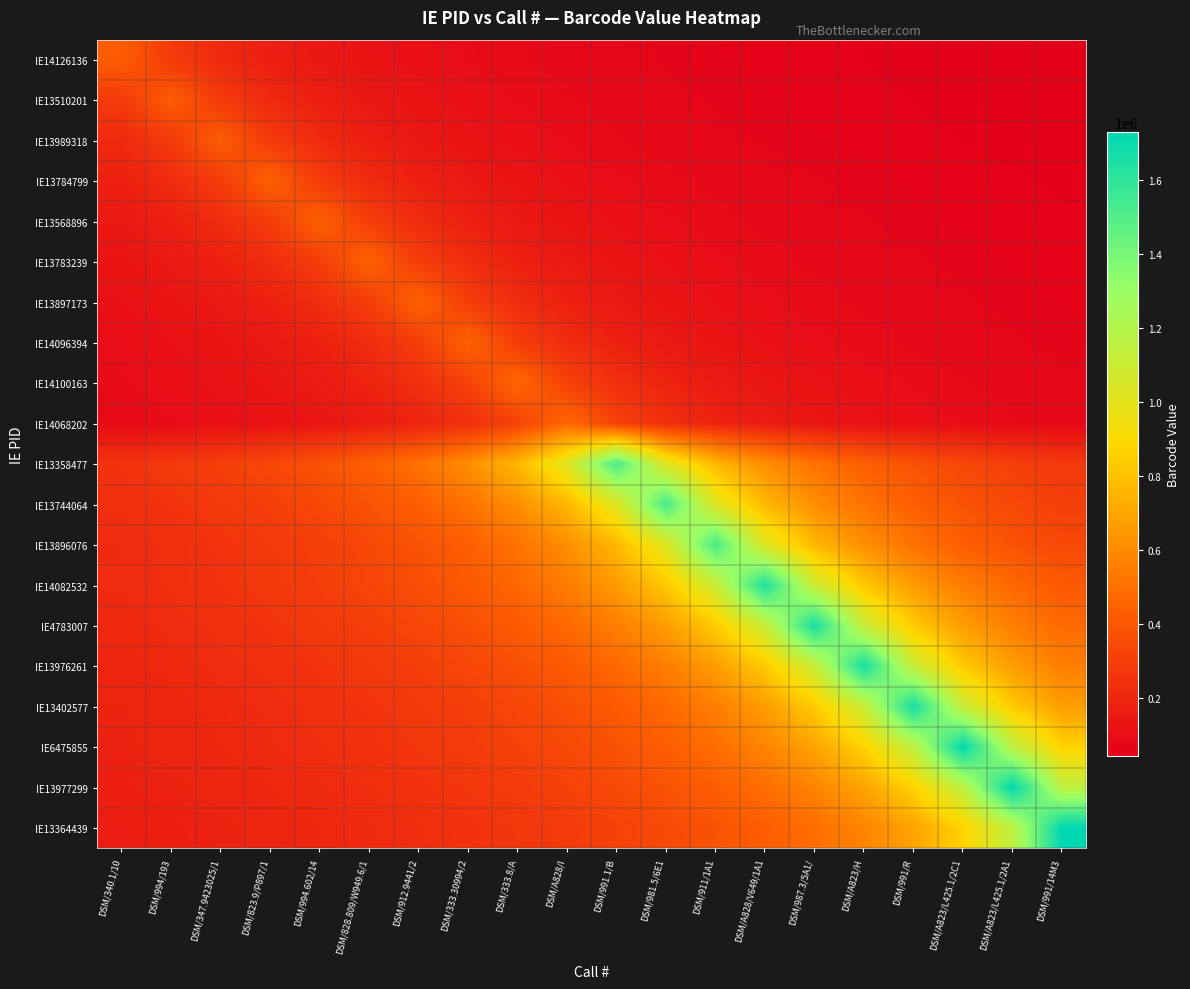

Reading right to left, extract all data points from this chart.

IE14126136: DSM/991/14M3=40654.0	DSM/A823/L425.1/2A1=42686.7	DSM/A823/L425.1/2C1=44933.4	DSM/991/R=47429.7	DSM/A823/H=50219.6	DSM/987.3/5A1/=53358.4	DSM/A828/V649/1A1=56915.6	DSM/911/1A1=60981.0	DSM/981.5/6E1=65671.8	DSM/991.1/B=71144.5	DSM/A828/I=77612.2	DSM/333.8/A=85373.4	DSM/333.30994/2=94859.3	DSM/912.9441/2=106716.8	DSM/828.809/W949.6/1=121962.0	DSM/994.602/14=142289.0	DSM/823.9/P897/1=170746.8	DSM/347.9423025/1=213433.5	DSM/994/193=284578.0	DSM/340.1/10=426867.0
IE13510201: DSM/991/14M3=42686.8	DSM/A823/L425.1/2A1=44933.5	DSM/A823/L425.1/2C1=47429.8	DSM/991/R=50219.8	DSM/A823/H=53358.5	DSM/987.3/5A1/=56915.7	DSM/A828/V649/1A1=60981.1	DSM/911/1A1=65672.0	DSM/981.5/6E1=71144.7	DSM/991.1/B=77612.4	DSM/A828/I=85373.6	DSM/333.8/A=94859.6	DSM/333.30994/2=106717.0	DSM/912.9441/2=121962.3	DSM/828.809/W949.6/1=142289.3	DSM/994.602/14=170747.2	DSM/823.9/P897/1=213434.0	DSM/347.9423025/1=284578.7	DSM/994/193=426868.0	DSM/340.1/10=284578.7
IE13989318: DSM/991/14M3=44934.1	DSM/A823/L425.1/2A1=47430.4	DSM/A823/L425.1/2C1=50220.5	DSM/991/R=53359.2	DSM/A823/H=56916.5	DSM/987.3/5A1/=60982.0	DSM/A828/V649/1A1=65672.9	DSM/911/1A1=71145.7	DSM/981.5/6E1=77613.5	DSM/991.1/B=85374.8	DSM/A828/I=94860.9	DSM/333.8/A=106718.5	DSM/333.30994/2=121964.0	DSM/912.9441/2=142291.3	DSM/828.809/W949.6/1=170749.6	DSM/994.602/14=213437.0	DSM/823.9/P897/1=284582.7	DSM/347.9423025/1=426874.0	DSM/994/193=284582.7	DSM/340.1/10=213437.0
IE13784799: DSM/991/14M3=49009.8	DSM/A823/L425.1/2A1=51892.7	DSM/A823/L425.1/2C1=55136.0	DSM/991/R=58811.7	DSM/A823/H=63012.6	DSM/987.3/5A1/=67859.7	DSM/A828/V649/1A1=73514.7	DSM/911/1A1=80197.8	DSM/981.5/6E1=88217.6	DSM/991.1/B=98019.6	DSM/A828/I=110272.0	DSM/333.8/A=126025.1	DSM/333.30994/2=147029.3	DSM/912.9441/2=176435.2	DSM/828.809/W949.6/1=220544.0	DSM/994.602/14=294058.7	DSM/823.9/P897/1=441088.0	DSM/347.9423025/1=294058.7	DSM/994/193=220544.0	DSM/340.1/10=176435.2
IE13568896: DSM/991/14M3=51892.8	DSM/A823/L425.1/2A1=55136.1	DSM/A823/L425.1/2C1=58811.9	DSM/991/R=63012.7	DSM/A823/H=67859.8	DSM/987.3/5A1/=73514.8	DSM/A828/V649/1A1=80198.0	DSM/911/1A1=88217.8	DSM/981.5/6E1=98019.8	DSM/991.1/B=110272.2	DSM/A828/I=126025.4	DSM/333.8/A=147029.7	DSM/333.30994/2=176435.6	DSM/912.9441/2=220544.5	DSM/828.809/W949.6/1=294059.3	DSM/994.602/14=441089.0	DSM/823.9/P897/1=294059.3	DSM/347.9423025/1=220544.5	DSM/994/193=176435.6	DSM/340.1/10=147029.7
IE13783239: DSM/991/14M3=55939.5	DSM/A823/L425.1/2A1=59668.8	DSM/A823/L425.1/2C1=63930.9	DSM/991/R=68848.6	DSM/A823/H=74586.0	DSM/987.3/5A1/=81366.5	DSM/A828/V649/1A1=89503.2	DSM/911/1A1=99448.0	DSM/981.5/6E1=111879.0	DSM/991.1/B=127861.7	DSM/A828/I=149172.0	DSM/333.8/A=179006.4	DSM/333.30994/2=223758.0	DSM/912.9441/2=298344.0	DSM/828.809/W949.6/1=447516.0	DSM/994.602/14=298344.0	DSM/823.9/P897/1=223758.0	DSM/347.9423025/1=179006.4	DSM/994/193=149172.0	DSM/340.1/10=127861.7
IE13897173: DSM/991/14M3=59669.1	DSM/A823/L425.1/2A1=63931.1	DSM/A823/L425.1/2C1=68848.9	DSM/991/R=74586.3	DSM/A823/H=81366.9	DSM/987.3/5A1/=89503.6	DSM/A828/V649/1A1=99448.4	DSM/911/1A1=111879.5	DSM/981.5/6E1=127862.3	DSM/991.1/B=149172.7	DSM/A828/I=179007.2	DSM/333.8/A=223759.0	DSM/333.30994/2=298345.3	DSM/912.9441/2=447518.0	DSM/828.809/W949.6/1=298345.3	DSM/994.602/14=223759.0	DSM/823.9/P897/1=179007.2	DSM/347.9423025/1=149172.7	DSM/994/193=127862.3	DSM/340.1/10=111879.5
IE14096394: DSM/991/14M3=63931.3	DSM/A823/L425.1/2A1=68849.1	DSM/A823/L425.1/2C1=74586.5	DSM/991/R=81367.1	DSM/A823/H=89503.8	DSM/987.3/5A1/=99448.7	DSM/A828/V649/1A1=111879.8	DSM/911/1A1=127862.6	DSM/981.5/6E1=149173.0	DSM/991.1/B=179007.6	DSM/A828/I=223759.5	DSM/333.8/A=298346.0	DSM/333.30994/2=447519.0	DSM/912.9441/2=298346.0	DSM/828.809/W949.6/1=223759.5	DSM/994.602/14=179007.6	DSM/823.9/P897/1=149173.0	DSM/347.9423025/1=127862.6	DSM/994/193=111879.8	DSM/340.1/10=99448.7
IE14100163: DSM/991/14M3=72553.4	DSM/A823/L425.1/2A1=78599.5	DSM/A823/L425.1/2C1=85744.9	DSM/991/R=94319.4	DSM/A823/H=104799.3	DSM/987.3/5A1/=117899.2	DSM/A828/V649/1A1=134742.0	DSM/911/1A1=157199.0	DSM/981.5/6E1=188638.8	DSM/991.1/B=235798.5	DSM/A828/I=314398.0	DSM/333.8/A=471597.0	DSM/333.30994/2=314398.0	DSM/912.9441/2=235798.5	DSM/828.809/W949.6/1=188638.8	DSM/994.602/14=157199.0	DSM/823.9/P897/1=134742.0	DSM/347.9423025/1=117899.2	DSM/994/193=104799.3	DSM/340.1/10=94319.4
IE14068202: DSM/991/14M3=78600.0	DSM/A823/L425.1/2A1=85745.5	DSM/A823/L425.1/2C1=94320.0	DSM/991/R=104800.0	DSM/A823/H=117900.0	DSM/987.3/5A1/=134742.9	DSM/A828/V649/1A1=157200.0	DSM/911/1A1=188640.0	DSM/981.5/6E1=235800.0	DSM/991.1/B=314400.0	DSM/A828/I=471600.0	DSM/333.8/A=314400.0	DSM/333.30994/2=235800.0	DSM/912.9441/2=188640.0	DSM/828.809/W949.6/1=157200.0	DSM/994.602/14=134742.9	DSM/823.9/P897/1=117900.0	DSM/347.9423025/1=104800.0	DSM/994/193=94320.0	DSM/340.1/10=85745.5
IE13358477: DSM/991/14M3=277968.7	DSM/A823/L425.1/2A1=305765.6	DSM/A823/L425.1/2C1=339739.6	DSM/991/R=382207.0	DSM/A823/H=436808.0	DSM/987.3/5A1/=509609.3	DSM/A828/V649/1A1=611531.2	DSM/911/1A1=764414.0	DSM/981.5/6E1=1019218.7	DSM/991.1/B=1528828.0	DSM/A828/I=1019218.7	DSM/333.8/A=764414.0	DSM/333.30994/2=611531.2	DSM/912.9441/2=509609.3	DSM/828.809/W949.6/1=436808.0	DSM/994.602/14=382207.0	DSM/823.9/P897/1=339739.6	DSM/347.9423025/1=305765.6	DSM/994/193=277968.7	DSM/340.1/10=254804.7
IE13744064: DSM/991/14M3=305772.2	DSM/A823/L425.1/2A1=339746.9	DSM/A823/L425.1/2C1=382215.2	DSM/991/R=436817.4	DSM/A823/H=509620.3	DSM/987.3/5A1/=611544.4	DSM/A828/V649/1A1=764430.5	DSM/911/1A1=1019240.7	DSM/981.5/6E1=1528861.0	DSM/991.1/B=1019240.7	DSM/A828/I=764430.5	DSM/333.8/A=611544.4	DSM/333.30994/2=509620.3	DSM/912.9441/2=436817.4	DSM/828.809/W949.6/1=382215.2	DSM/994.602/14=339746.9	DSM/823.9/P897/1=305772.2	DSM/347.9423025/1=277974.7	DSM/994/193=254810.2	DSM/340.1/10=235209.4
IE13896076: DSM/991/14M3=339760.7	DSM/A823/L425.1/2A1=382230.8	DSM/A823/L425.1/2C1=436835.1	DSM/991/R=509641.0	DSM/A823/H=611569.2	DSM/987.3/5A1/=764461.5	DSM/A828/V649/1A1=1019282.0	DSM/911/1A1=1528923.0	DSM/981.5/6E1=1019282.0	DSM/991.1/B=764461.5	DSM/A828/I=611569.2	DSM/333.8/A=509641.0	DSM/333.30994/2=436835.1	DSM/912.9441/2=382230.8	DSM/828.809/W949.6/1=339760.7	DSM/994.602/14=305784.6	DSM/823.9/P897/1=277986.0	DSM/347.9423025/1=254820.5	DSM/994/193=235218.9	DSM/340.1/10=218417.6
IE14082532: DSM/991/14M3=411593.8	DSM/A823/L425.1/2A1=470392.9	DSM/A823/L425.1/2C1=548791.7	DSM/991/R=658550.0	DSM/A823/H=823187.5	DSM/987.3/5A1/=1097583.3	DSM/A828/V649/1A1=1646375.0	DSM/911/1A1=1097583.3	DSM/981.5/6E1=823187.5	DSM/991.1/B=658550.0	DSM/A828/I=548791.7	DSM/333.8/A=470392.9	DSM/333.30994/2=411593.8	DSM/912.9441/2=365861.1	DSM/828.809/W949.6/1=329275.0	DSM/994.602/14=299340.9	DSM/823.9/P897/1=274395.8	DSM/347.9423025/1=253288.5	DSM/994/193=235196.4	DSM/340.1/10=219516.7
IE4783007: DSM/991/14M3=475725.1	DSM/A823/L425.1/2A1=555012.7	DSM/A823/L425.1/2C1=666015.2	DSM/991/R=832519.0	DSM/A823/H=1110025.3	DSM/987.3/5A1/=1665038.0	DSM/A828/V649/1A1=1110025.3	DSM/911/1A1=832519.0	DSM/981.5/6E1=666015.2	DSM/991.1/B=555012.7	DSM/A828/I=475725.1	DSM/333.8/A=416259.5	DSM/333.30994/2=370008.4	DSM/912.9441/2=333007.6	DSM/828.809/W949.6/1=302734.2	DSM/994.602/14=277506.3	DSM/823.9/P897/1=256159.7	DSM/347.9423025/1=237862.6	DSM/994/193=222005.1	DSM/340.1/10=208129.8
IE13976261: DSM/991/14M3=555015.0	DSM/A823/L425.1/2A1=666018.0	DSM/A823/L425.1/2C1=832522.5	DSM/991/R=1110030.0	DSM/A823/H=1665045.0	DSM/987.3/5A1/=1110030.0	DSM/A828/V649/1A1=832522.5	DSM/911/1A1=666018.0	DSM/981.5/6E1=555015.0	DSM/991.1/B=475727.1	DSM/A828/I=416261.2	DSM/333.8/A=370010.0	DSM/333.30994/2=333009.0	DSM/912.9441/2=302735.5	DSM/828.809/W949.6/1=277507.5	DSM/994.602/14=256160.8	DSM/823.9/P897/1=237863.6	DSM/347.9423025/1=222006.0	DSM/994/193=208130.6	DSM/340.1/10=195887.6
IE13402577: DSM/991/14M3=666232.8	DSM/A823/L425.1/2A1=832791.0	DSM/A823/L425.1/2C1=1110388.0	DSM/991/R=1665582.0	DSM/A823/H=1110388.0	DSM/987.3/5A1/=832791.0	DSM/A828/V649/1A1=666232.8	DSM/911/1A1=555194.0	DSM/981.5/6E1=475880.6	DSM/991.1/B=416395.5	DSM/A828/I=370129.3	DSM/333.8/A=333116.4	DSM/333.30994/2=302833.1	DSM/912.9441/2=277597.0	DSM/828.809/W949.6/1=256243.4	DSM/994.602/14=237940.3	DSM/823.9/P897/1=222077.6	DSM/347.9423025/1=208197.8	DSM/994/193=195950.8	DSM/340.1/10=185064.7
IE6475855: DSM/991/14M3=865138.0	DSM/A823/L425.1/2A1=1153517.3	DSM/A823/L425.1/2C1=1730276.0	DSM/991/R=1153517.3	DSM/A823/H=865138.0	DSM/987.3/5A1/=692110.4	DSM/A828/V649/1A1=576758.7	DSM/911/1A1=494364.6	DSM/981.5/6E1=432569.0	DSM/991.1/B=384505.8	DSM/A828/I=346055.2	DSM/333.8/A=314595.6	DSM/333.30994/2=288379.3	DSM/912.9441/2=266196.3	DSM/828.809/W949.6/1=247182.3	DSM/994.602/14=230703.5	DSM/823.9/P897/1=216284.5	DSM/347.9423025/1=203561.9	DSM/994/193=192252.9	DSM/340.1/10=182134.3
IE13977299: DSM/991/14M3=1153520.0	DSM/A823/L425.1/2A1=1730280.0	DSM/A823/L425.1/2C1=1153520.0	DSM/991/R=865140.0	DSM/A823/H=692112.0	DSM/987.3/5A1/=576760.0	DSM/A828/V649/1A1=494365.7	DSM/911/1A1=432570.0	DSM/981.5/6E1=384506.7	DSM/991.1/B=346056.0	DSM/A828/I=314596.4	DSM/333.8/A=288380.0	DSM/333.30994/2=266196.9	DSM/912.9441/2=247182.9	DSM/828.809/W949.6/1=230704.0	DSM/994.602/14=216285.0	DSM/823.9/P897/1=203562.4	DSM/347.9423025/1=192253.3	DSM/994/193=182134.7	DSM/340.1/10=173028.0
IE13364439: DSM/991/14M3=1730367.0	DSM/A823/L425.1/2A1=1153578.0	DSM/A823/L425.1/2C1=865183.5	DSM/991/R=692146.8	DSM/A823/H=576789.0	DSM/987.3/5A1/=494390.6	DSM/A828/V649/1A1=432591.8	DSM/911/1A1=384526.0	DSM/981.5/6E1=346073.4	DSM/991.1/B=314612.2	DSM/A828/I=288394.5	DSM/333.8/A=266210.3	DSM/333.30994/2=247195.3	DSM/912.9441/2=230715.6	DSM/828.809/W949.6/1=216295.9	DSM/994.602/14=203572.6	DSM/823.9/P897/1=192263.0	DSM/347.9423025/1=182143.9	DSM/994/193=173036.7	DSM/340.1/10=164796.9